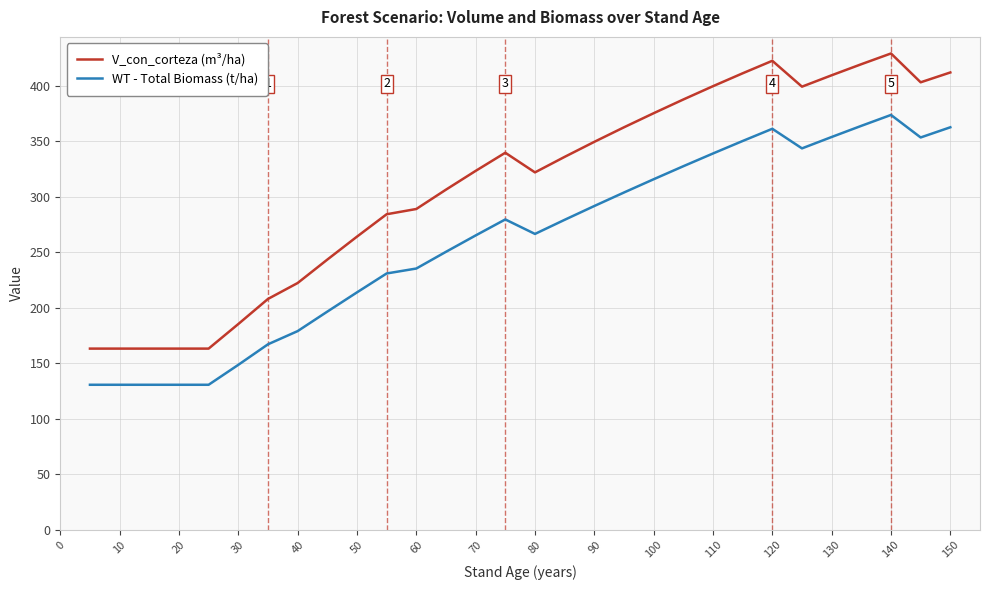

Reading right to left, what are all the values shown in this chart?

V_con_corteza (m³/ha): 411.9	403.0	429.0	429.0	419.3	409.3	399.1	422.4	422.4	411.1	399.5	387.5	375.2	362.5	349.4	335.9	321.9	339.6	339.6	323.2	306.3	288.9	284.2	284.2	264.0	243.3	222.2	207.9	207.9	185.3	163.2	163.2	163.2	163.2	163.2	163.2
WT - Total Biomass (t/ha): 362.5	353.3	373.6	373.6	363.8	353.8	343.5	361.1	361.1	350.1	338.9	327.4	315.7	303.8	291.6	279.2	266.5	279.5	279.5	265.1	250.3	235.3	230.8	230.8	213.8	196.5	178.9	167.1	167.1	148.6	130.6	130.6	130.6	130.6	130.6	130.6